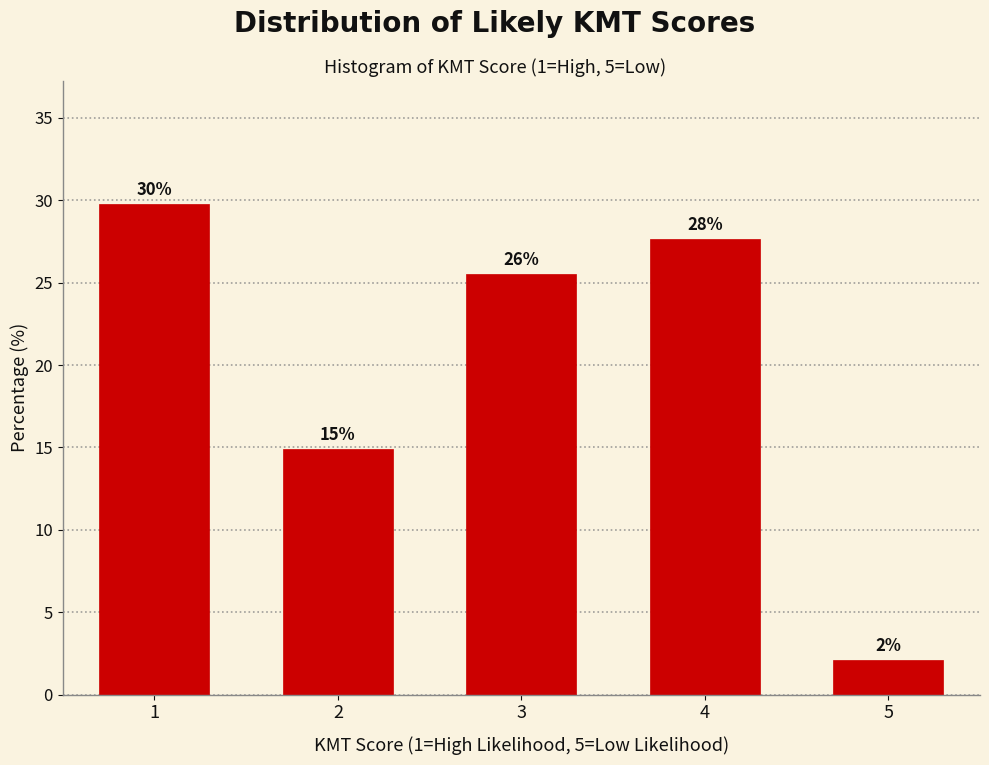

Does the chart contain any negative values?

No